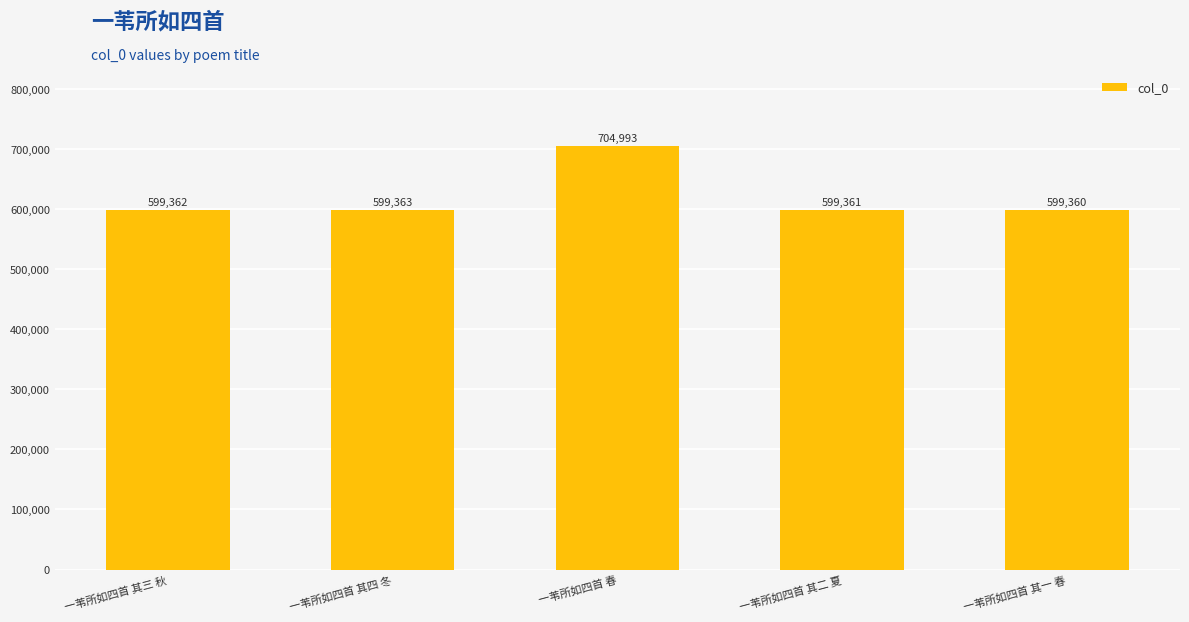

How many categories are shown in the chart?

5